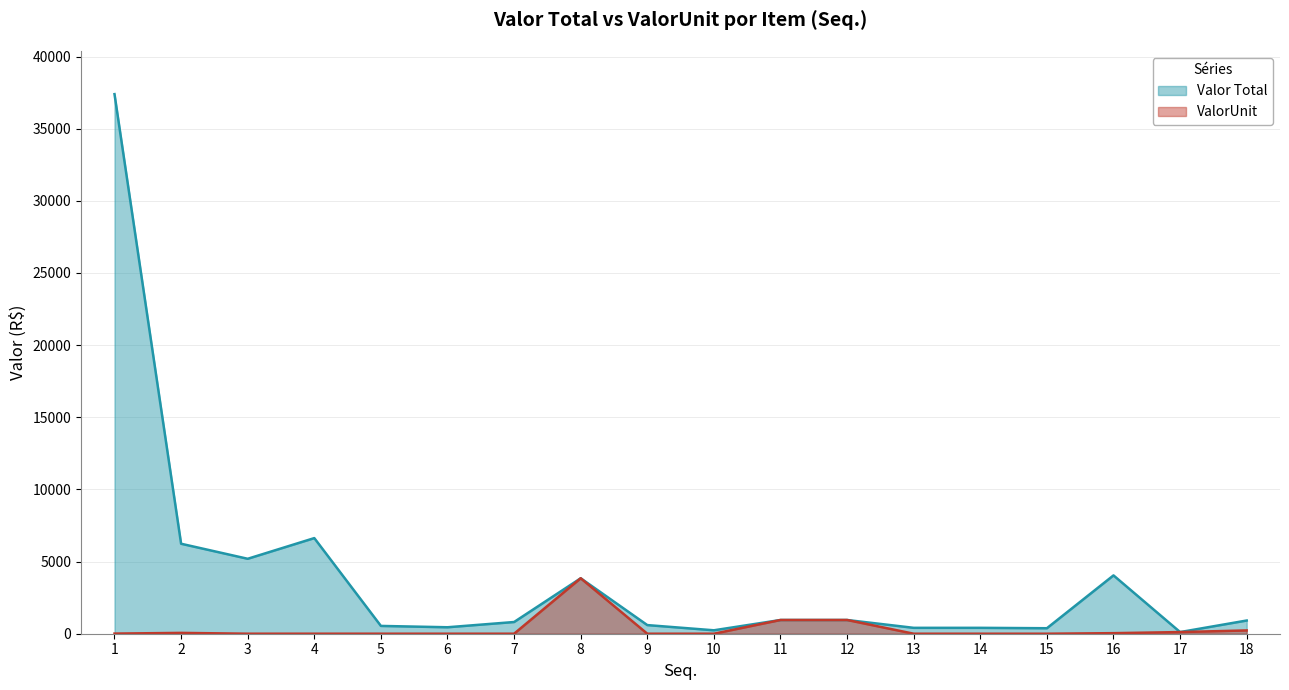

What is the spread (max minus min) of values at 14?

407.6